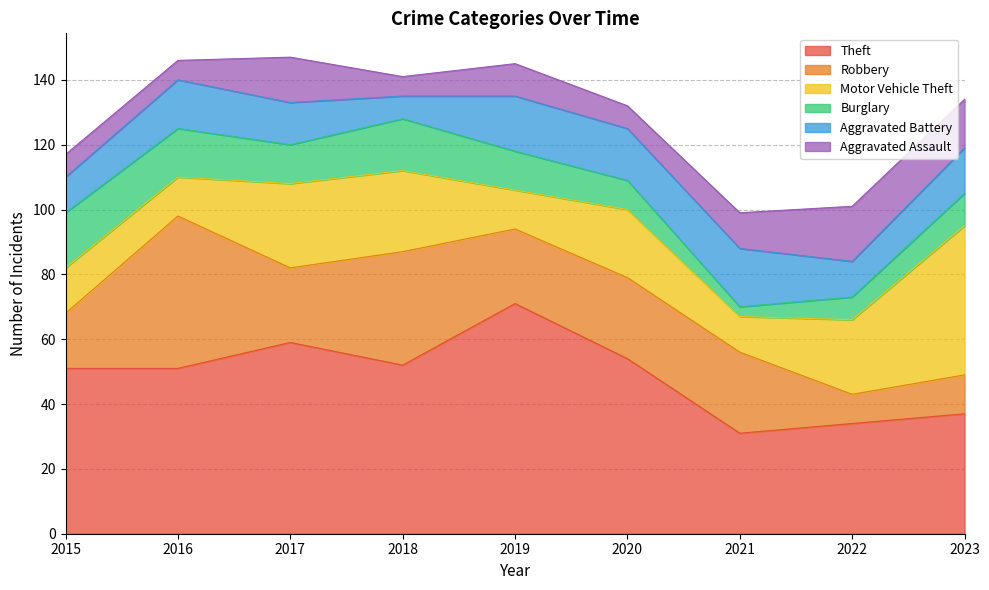

True or false: Robbery and Burglary cross at least once.

False